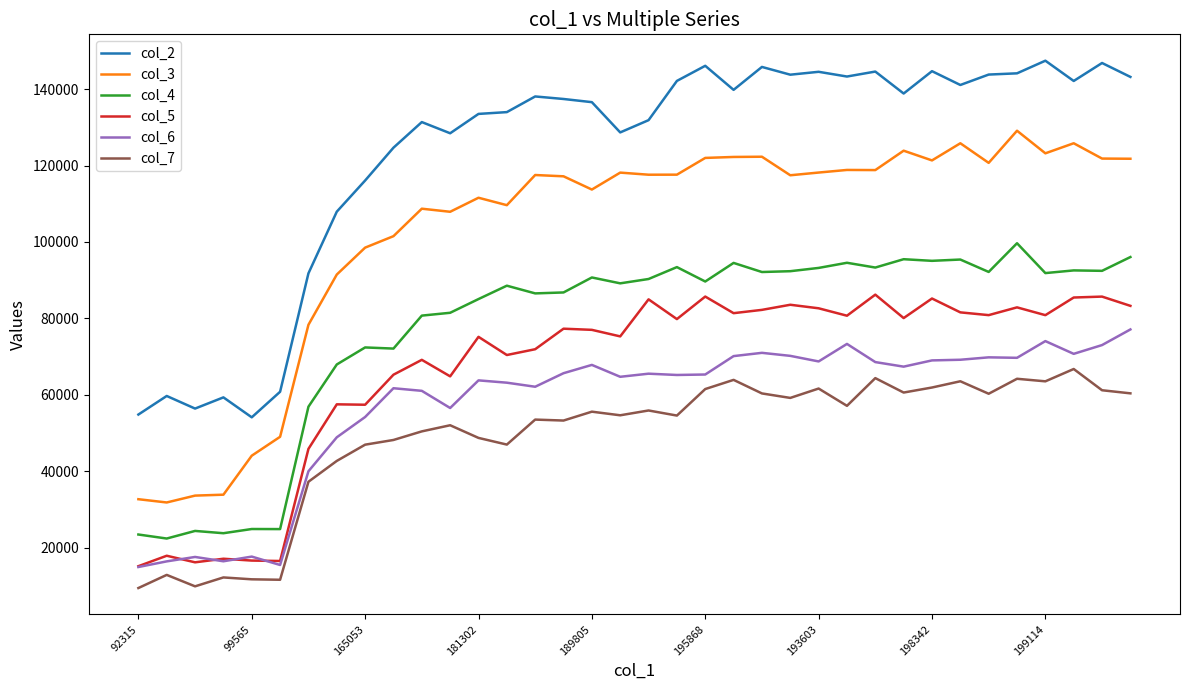

True or false: col_4 and col_2 intersect in this chart.

False